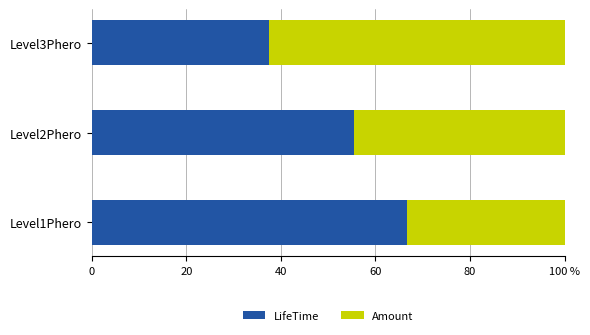

What are all the series names shown in the legend?

LifeTime, Amount